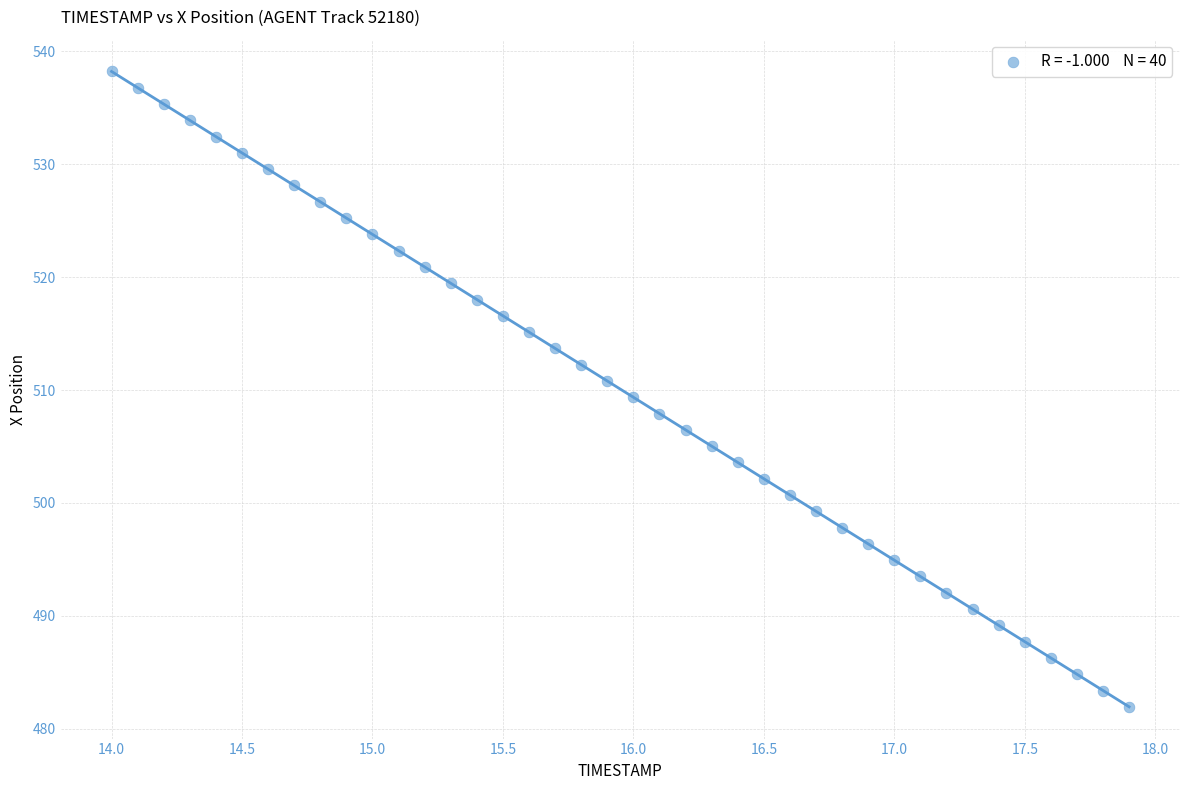

What is the range of X values (max minus min)?

3.9